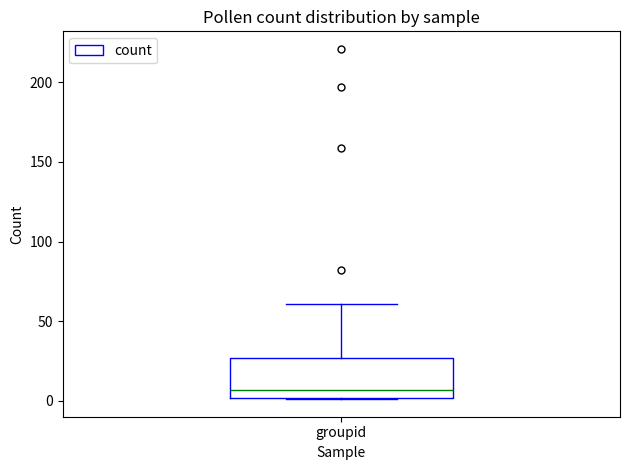

Where is the lower edge of the box for groupid on the y-axis? The values are not printed on the chart, so give them approximately, as read against the axis.

0